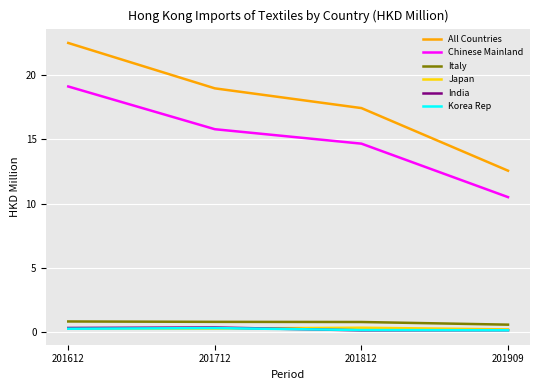

Count the number of data series in this chart.

6